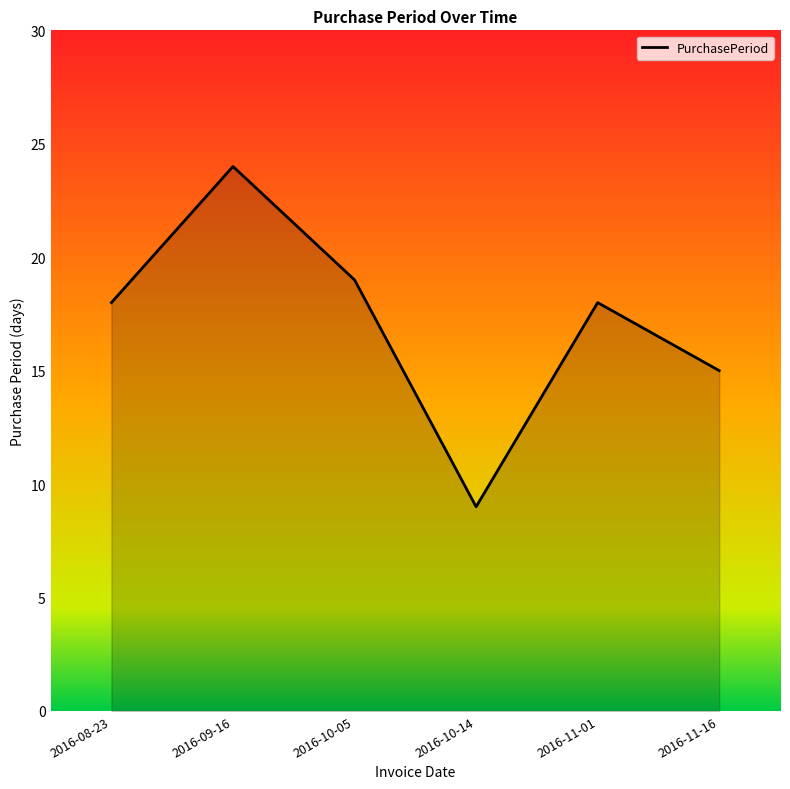

Does the chart have visible grid lines?

No